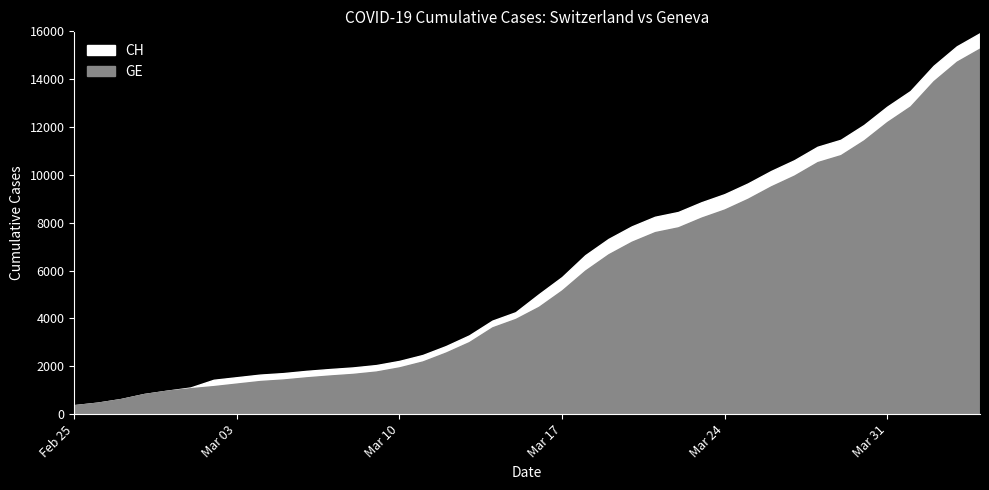

What is the maximum value for GE?

15284